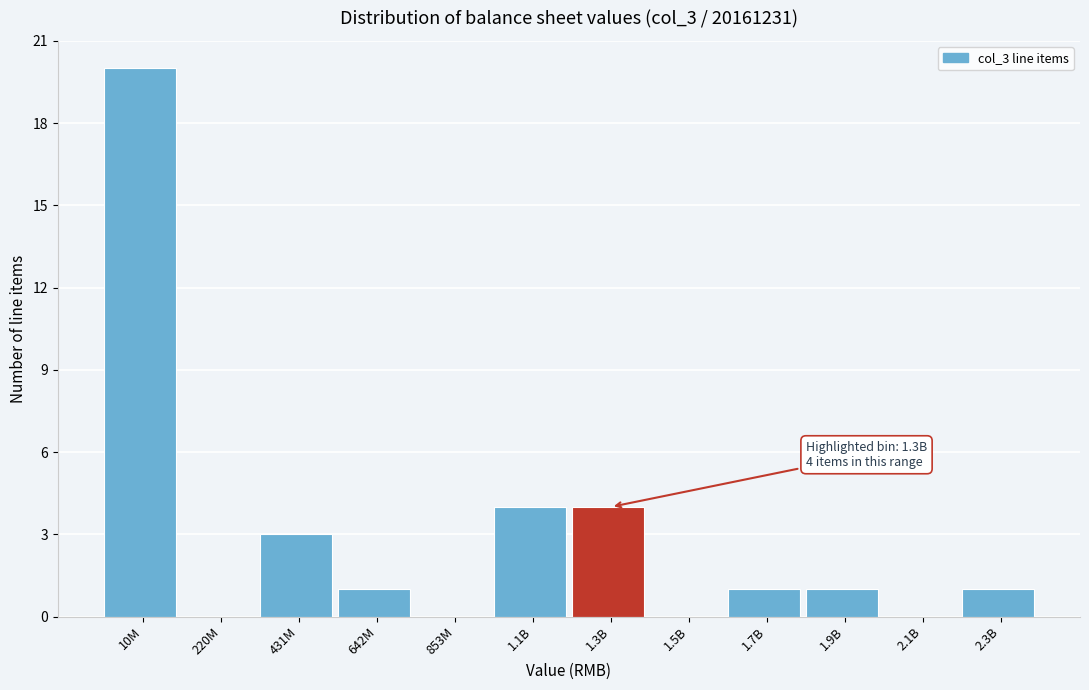

Reading right to left, extract all data points from this chart.

2.3B=1	2.1B=0	1.9B=1	1.7B=1	1.5B=0	1.3B=4	1.1B=4	853M=0	642M=1	431M=3	220M=0	10M=20